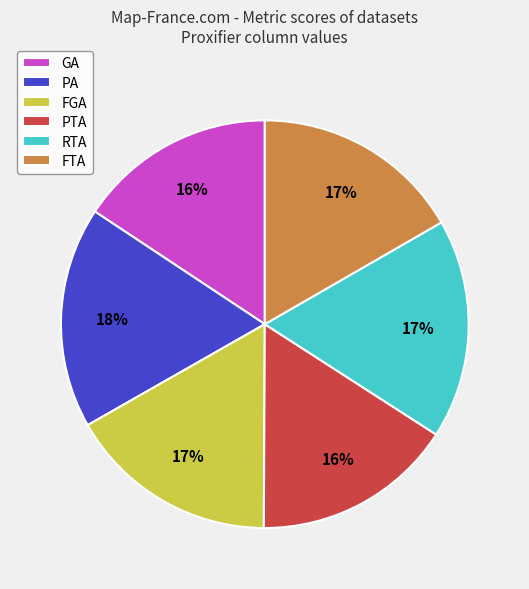

Which has a higher value, PTA or FTA?

FTA